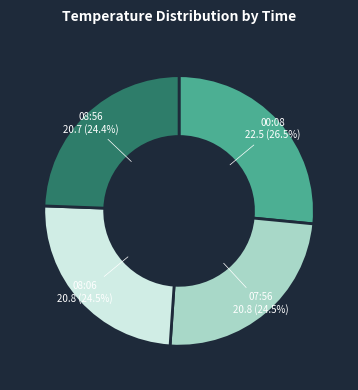

Does any single category account for the majority?

No